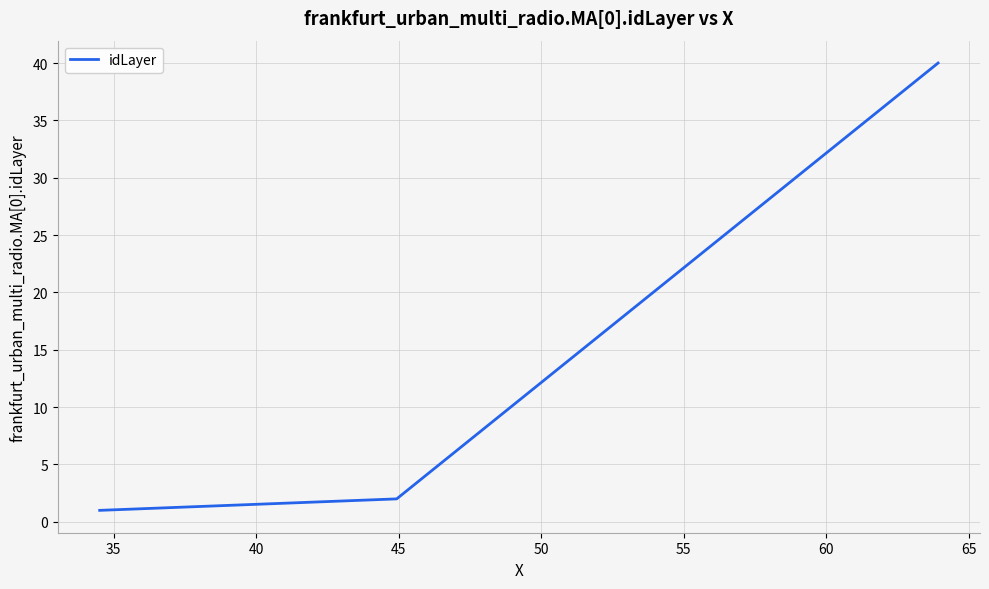

What is the minimum value shown in the chart?

1